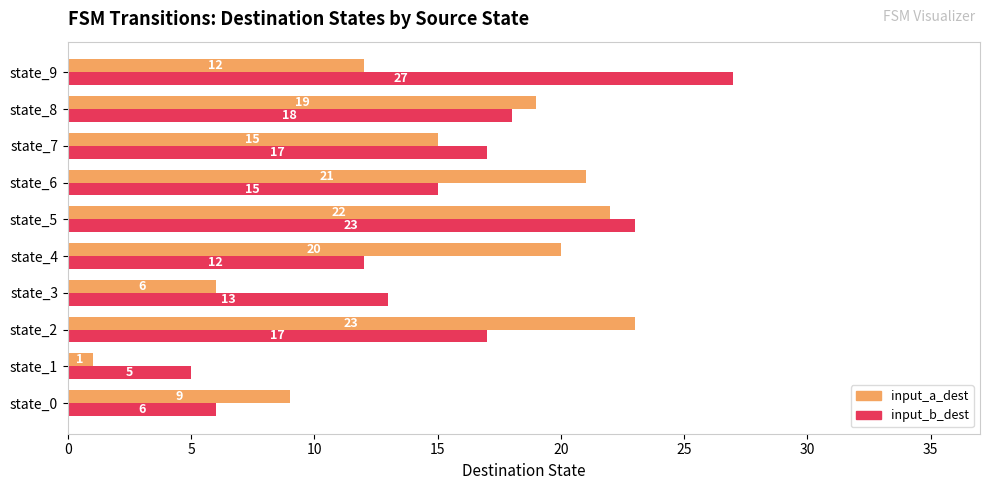

At which category does the chart reach its peak across all series?

state_9